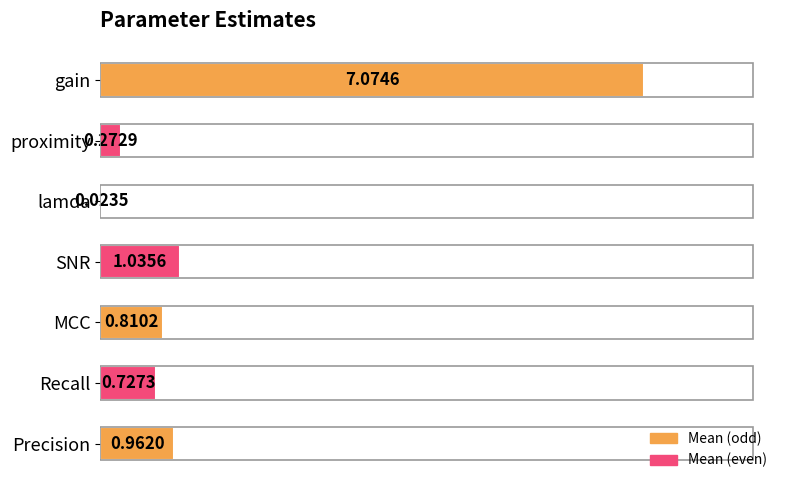

At which label is the value closest to 3?

SNR